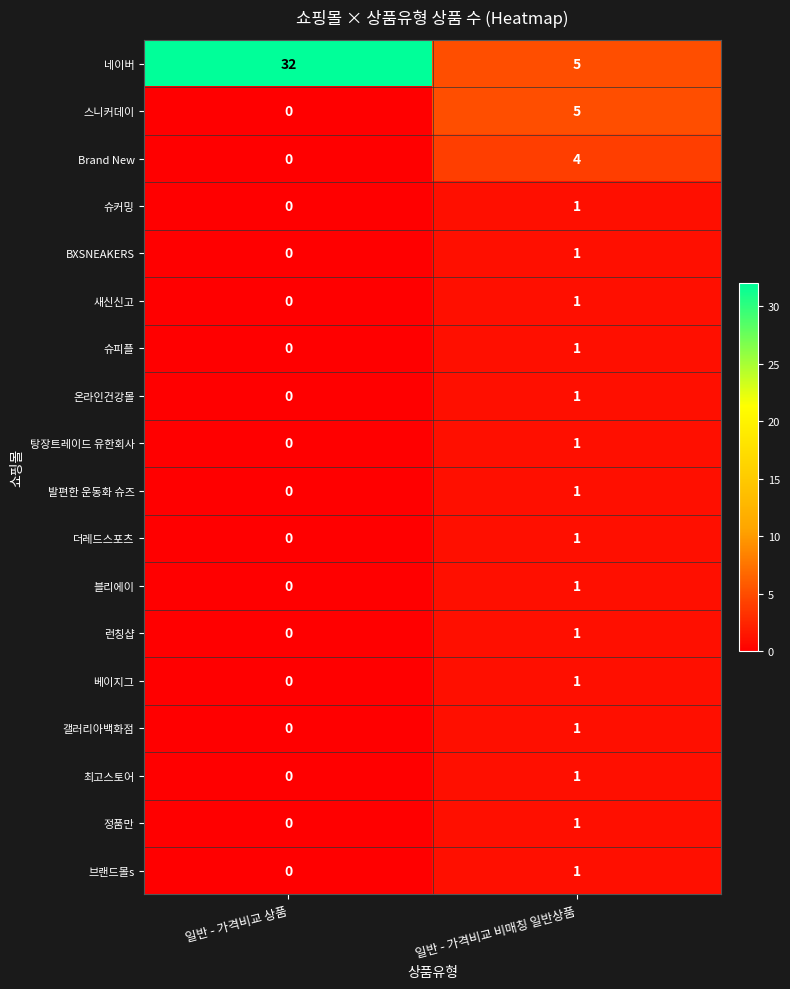

Which series has the widest spread of values?

네이버